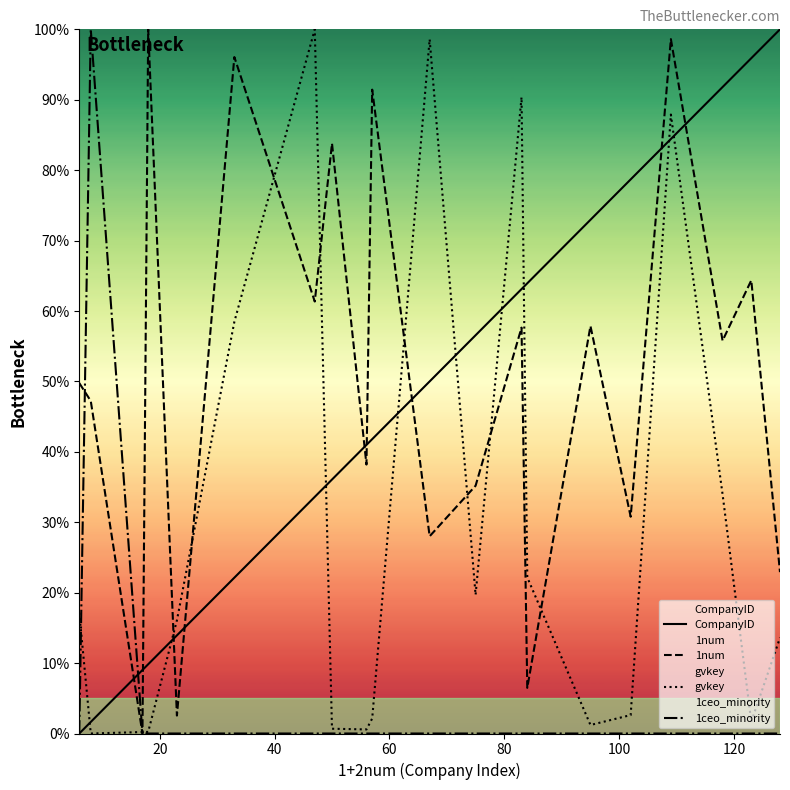

Does the chart display data point markers on the line(s)?

No